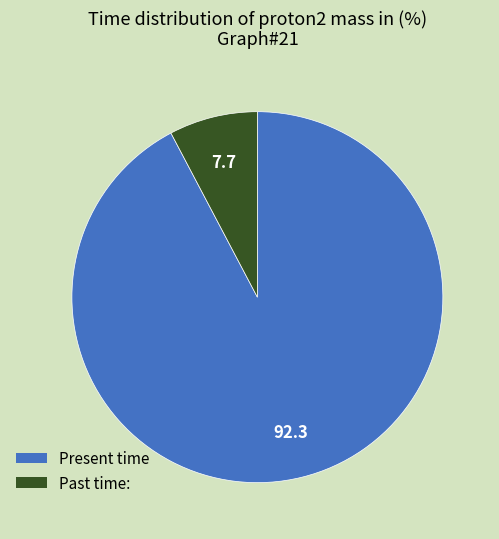

Does any single category account for the majority?

Yes